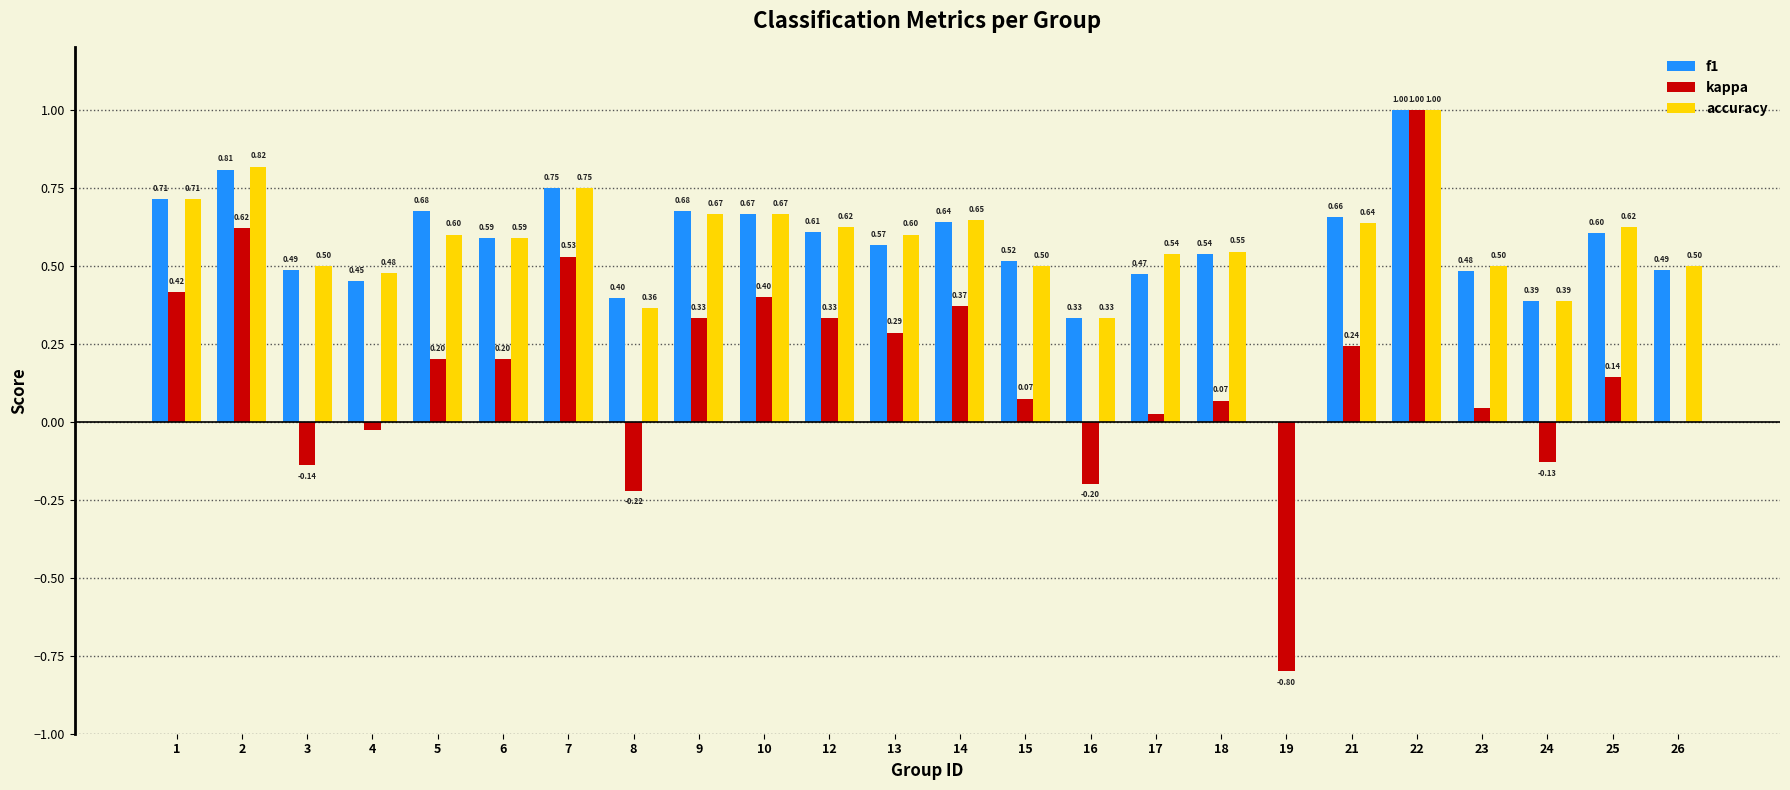

Which series changed the most between 10 and 18?

kappa